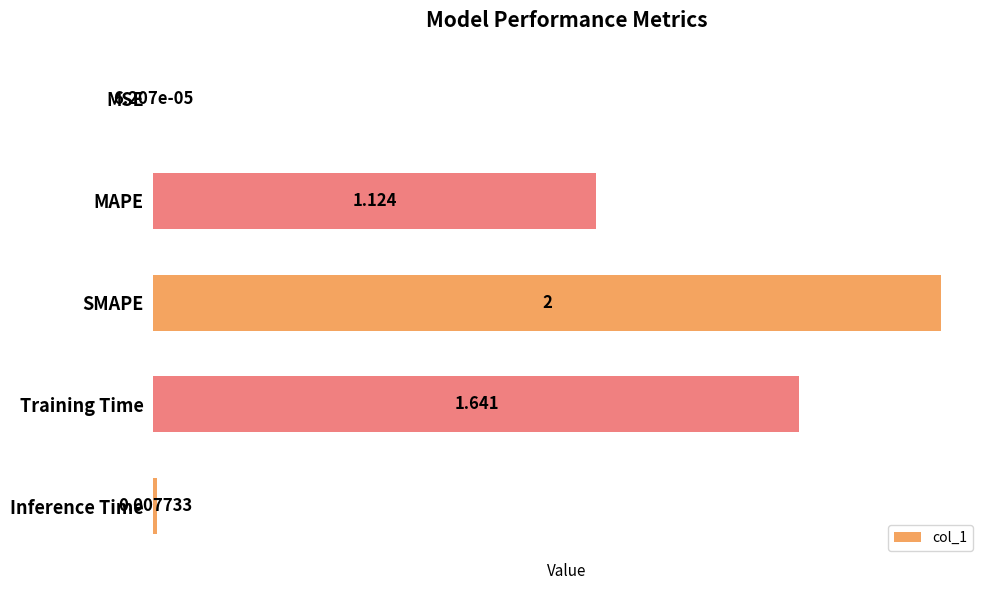

Which has a higher value, SMAPE or MAPE?

SMAPE